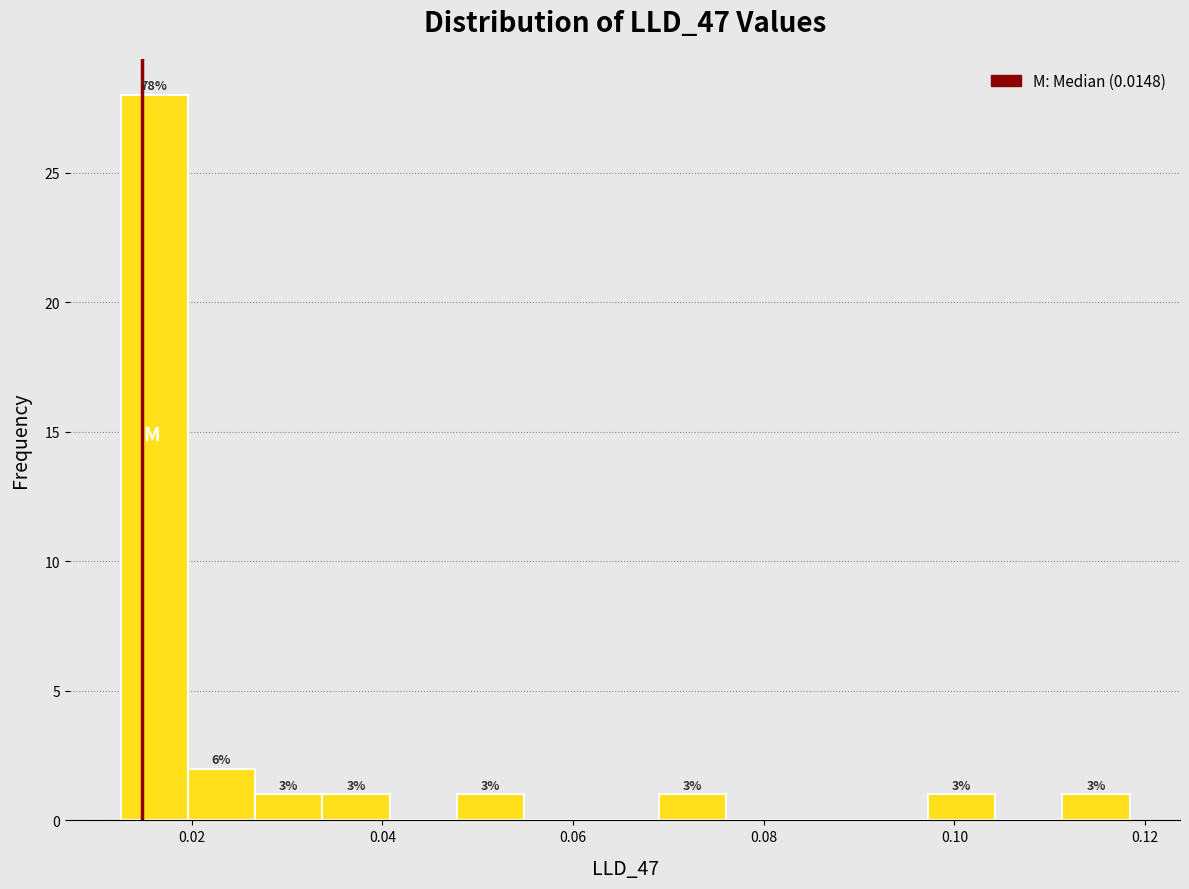

Around what value on the x-axis is the tallest bar? Give the approximate position of its centre, as read against the axis.

0.016